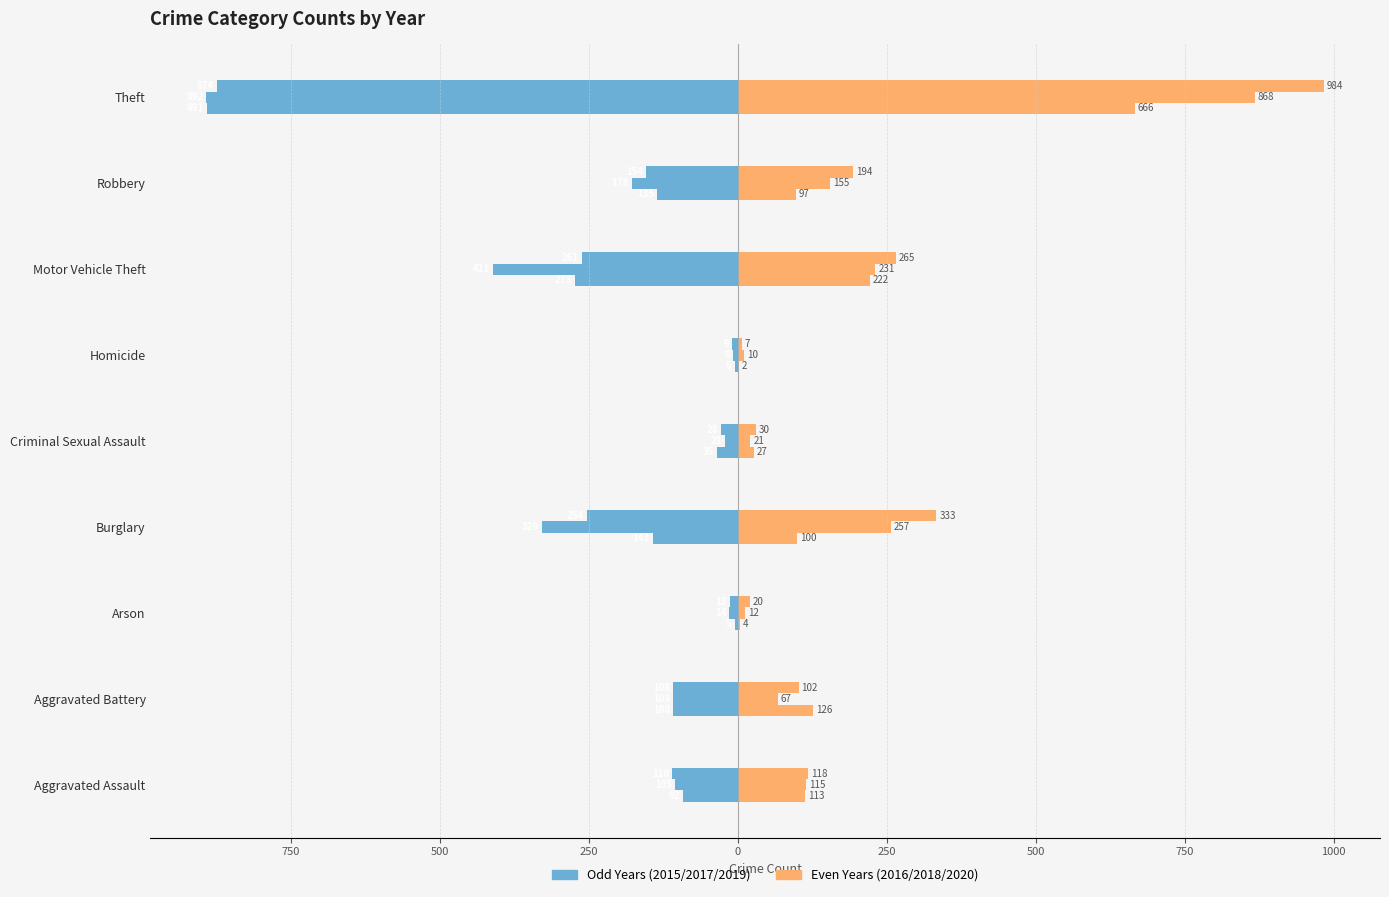

Is it true that 2020 equals 6 at Criminal Sexual Assault?

False